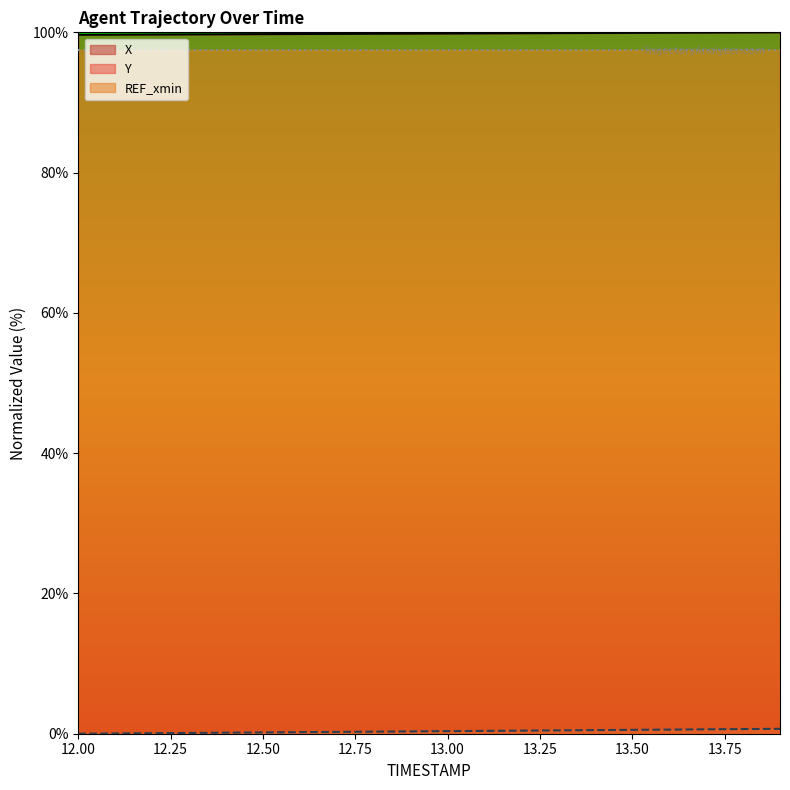

Is it true that X equals 99.7 at 12.00?

True